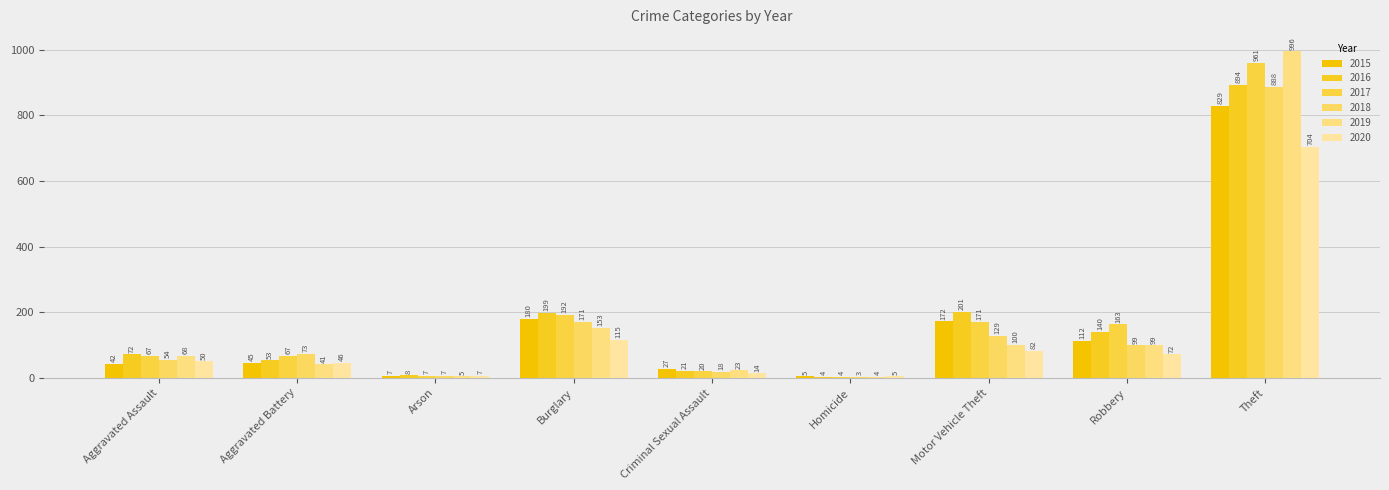

Does the chart contain stacked bars?

No